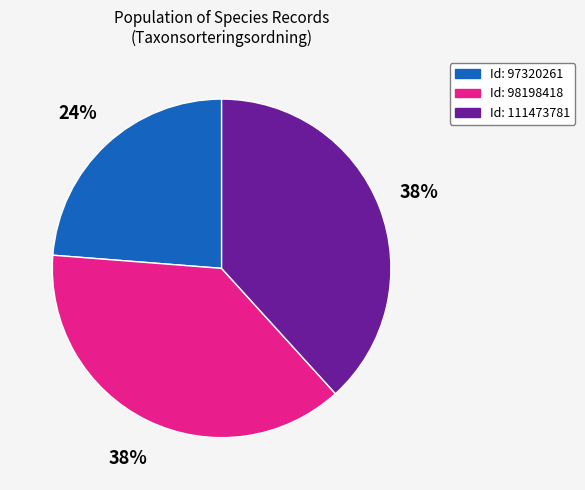

Does any single category account for the majority?

No